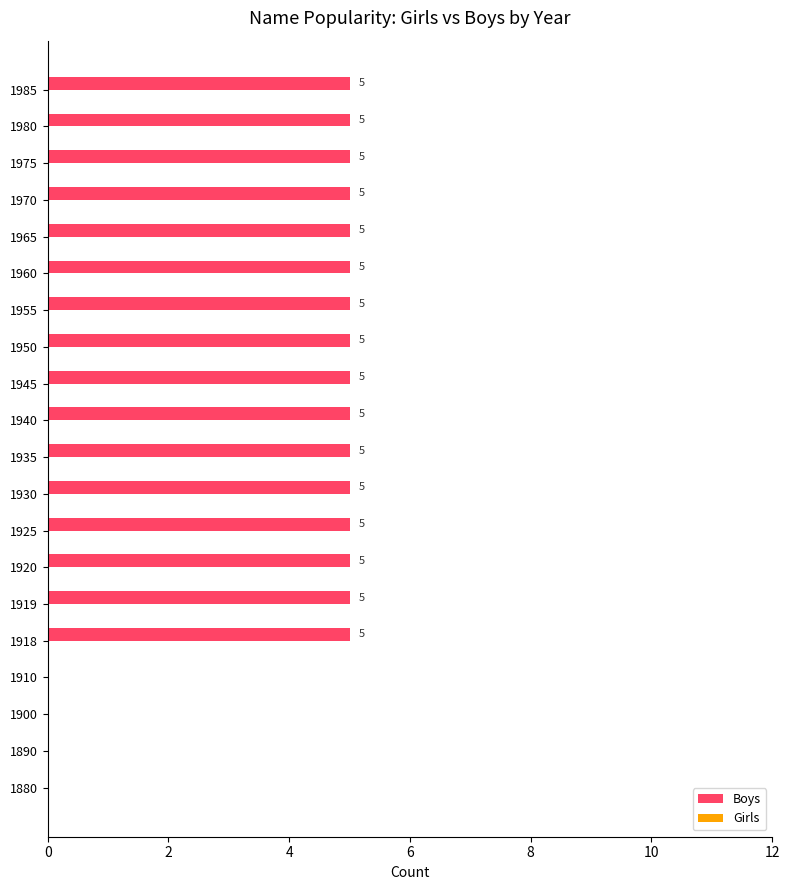

What is the sum of the values at 1918 and 1955?

10